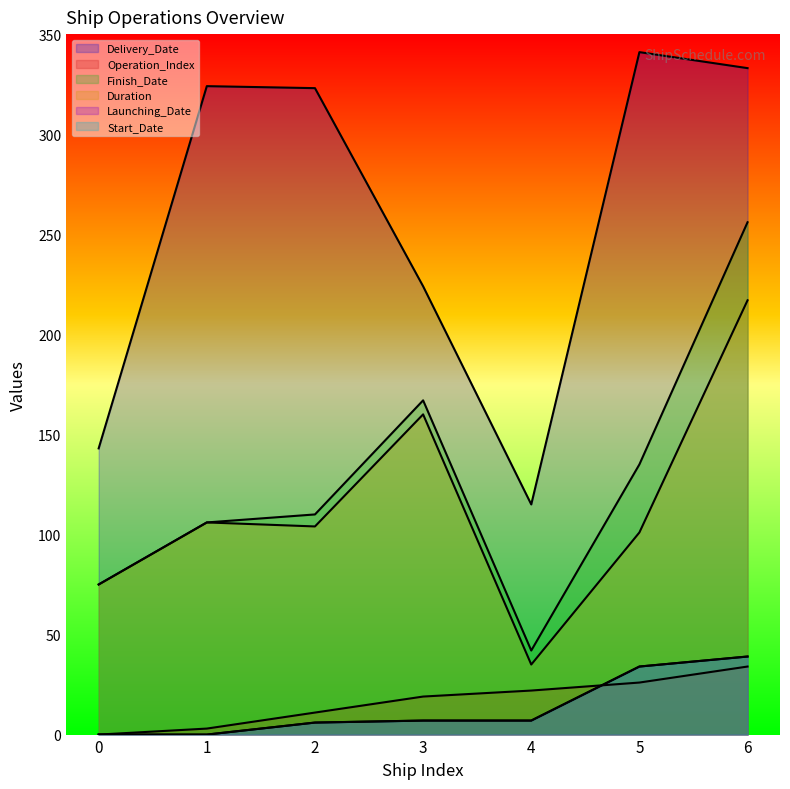

Reading left to right, transcribe all the data shown in this chart.

Delivery_Date: 143	324	323	224	115	341	333
Operation_Index: 0	3	11	19	22	26	34
Finish_Date: 75	106	110	167	42	135	256
Duration: 75	106	104	160	35	101	217
Launching_Date: 0	0	6	7	7	34	39
Start_Date: 0	0	6	7	7	34	39